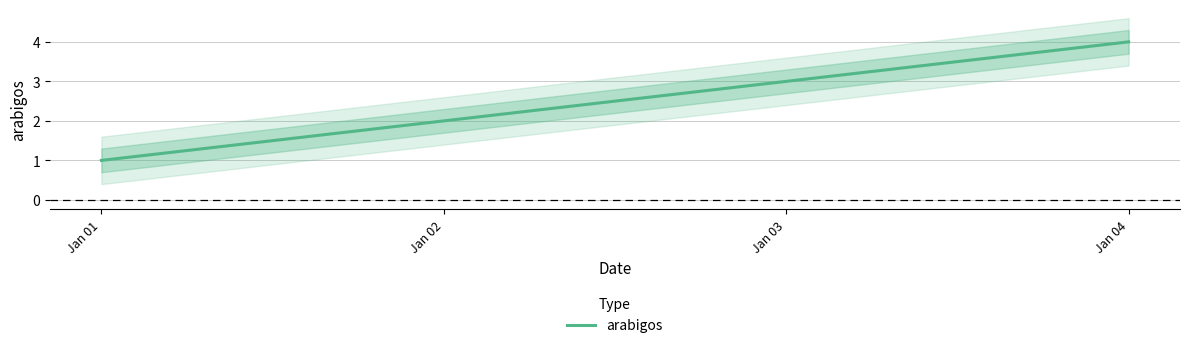

What is the change in value from Jan 02 to Jan 04?

+2